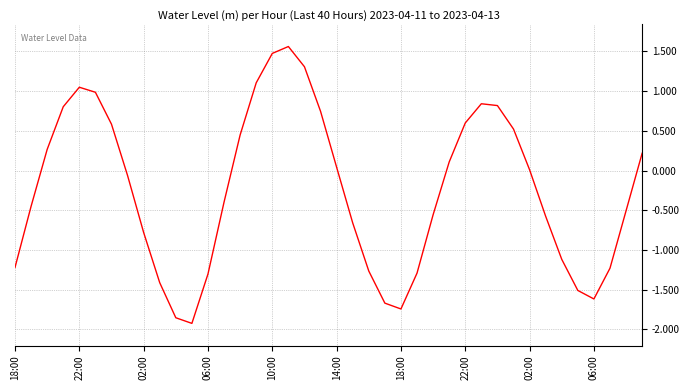

What is the difference between the maximum and minimum values?

3.5